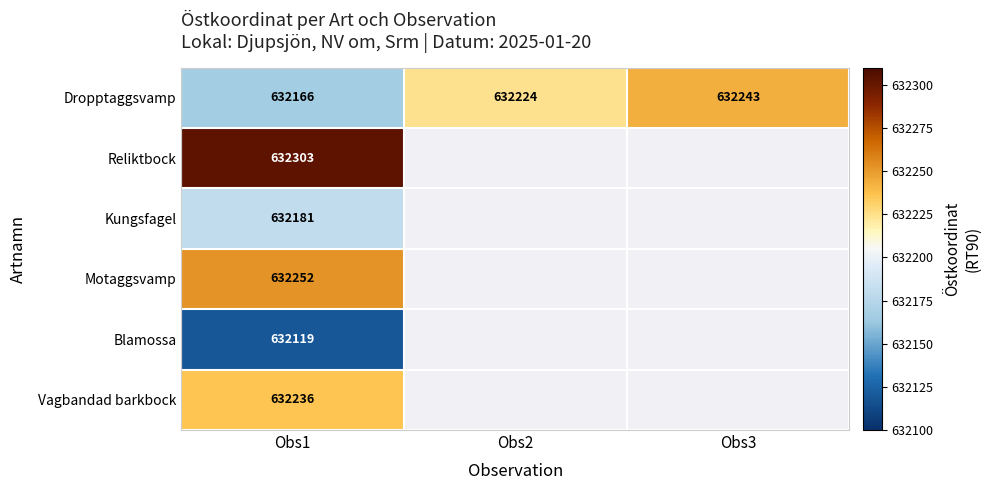

What is the highest value of the Dropptaggsvamp series?

632243